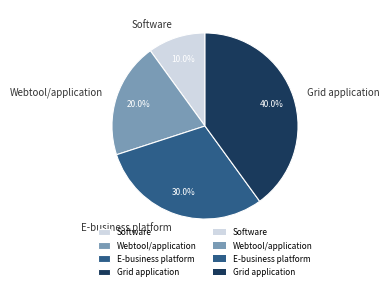

How many segments does this pie chart have?

4